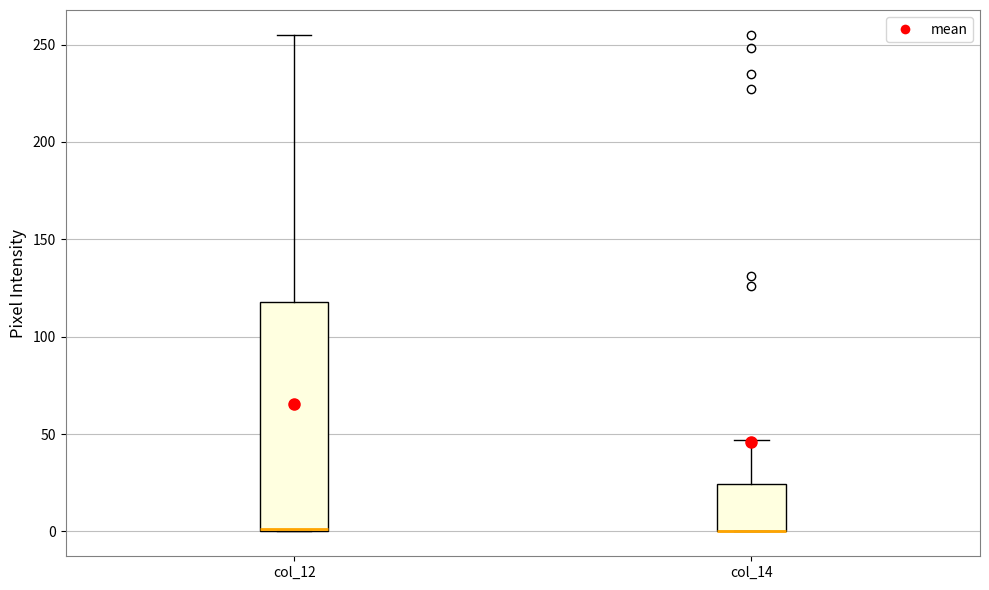

Reading left to right, read every box against the y-axis: the position of its median line, the range the box covers, and the ends of its whiskers. The values are not printed on the chart, so give them approximately, as read against the axis.

col_12: median 0, box 0 to 120, whiskers 0 to 255
col_14: median 0 (drawn on the box's lower edge), box 0 to 25, whiskers 0 to 45